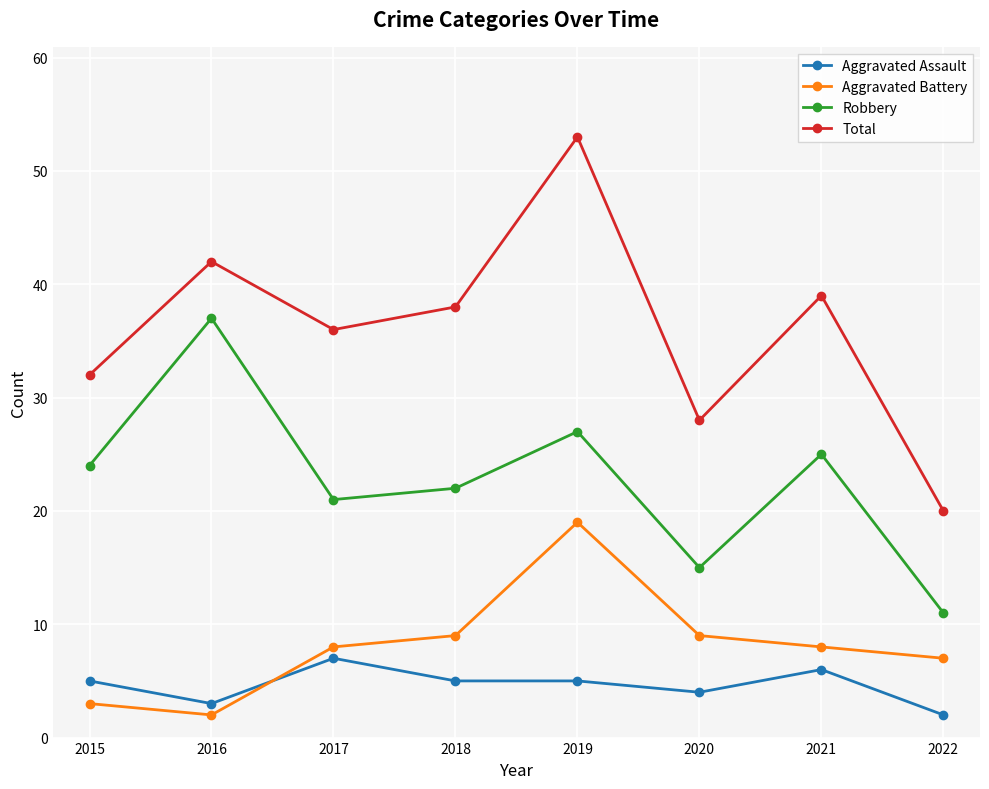

What is the minimum value for Aggravated Assault?

2